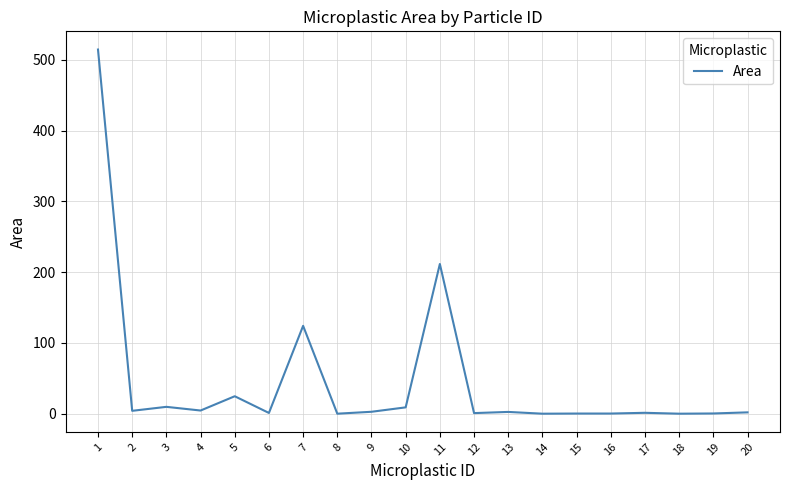

The chart shows a value of 0.3 at 15. True or false?

True